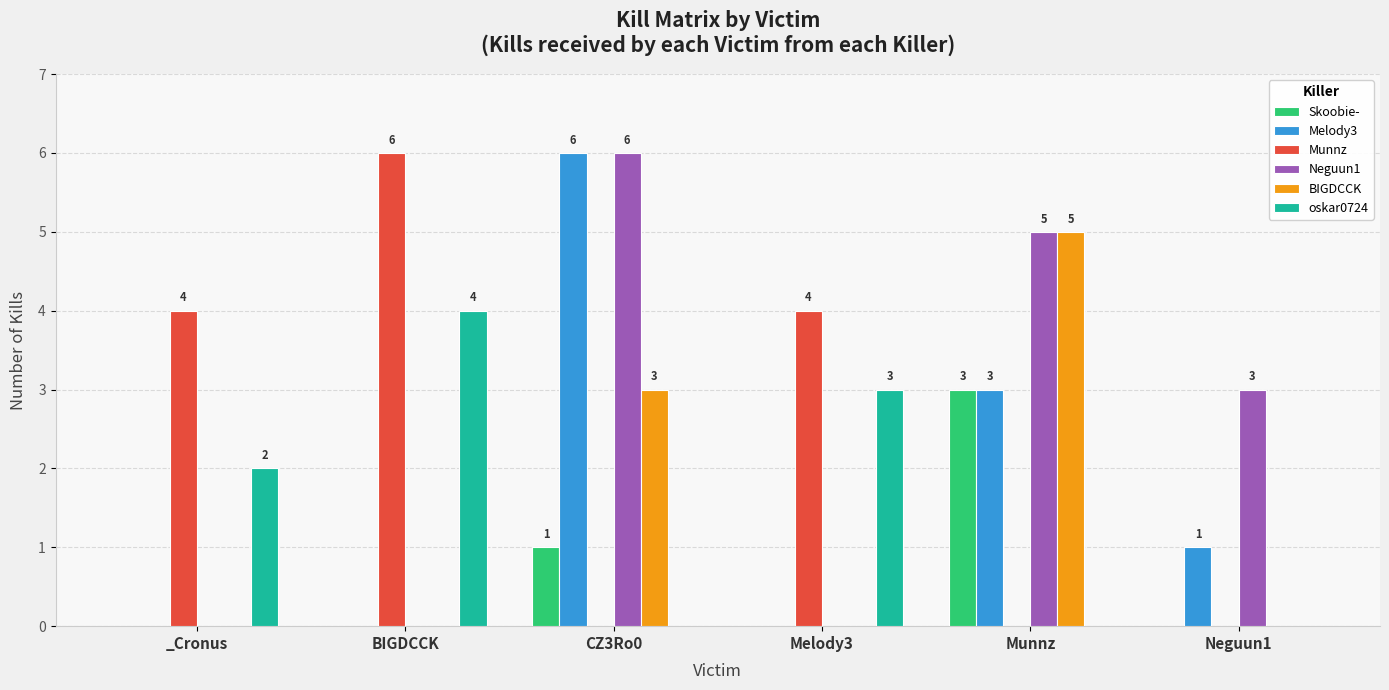

Is the value of Melody3 at CZ3Ro0 greater than the value of oskar0724 at Neguun1?

Yes